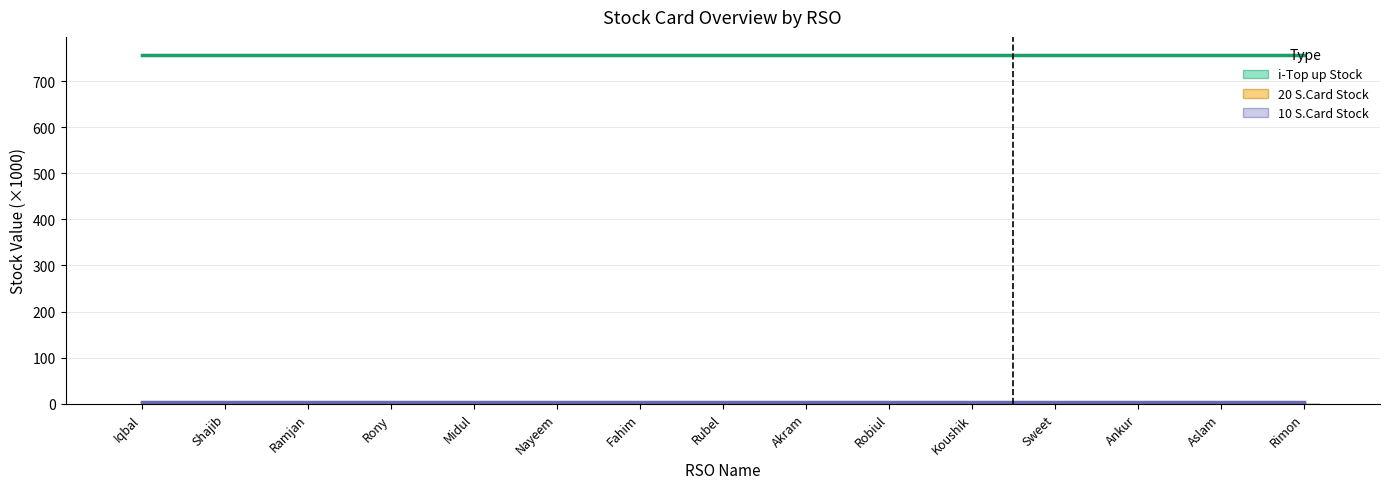

How many bars are there in total?

45